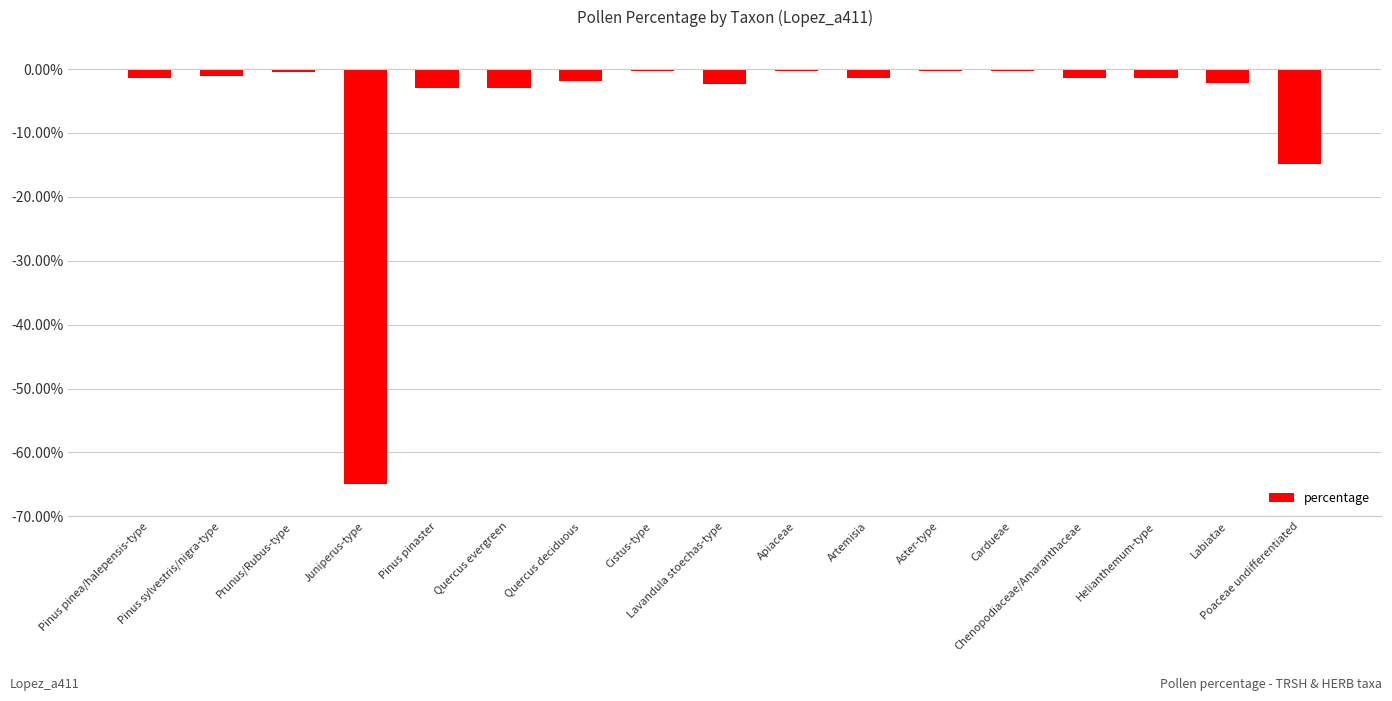

How many categories are shown in the chart?

17